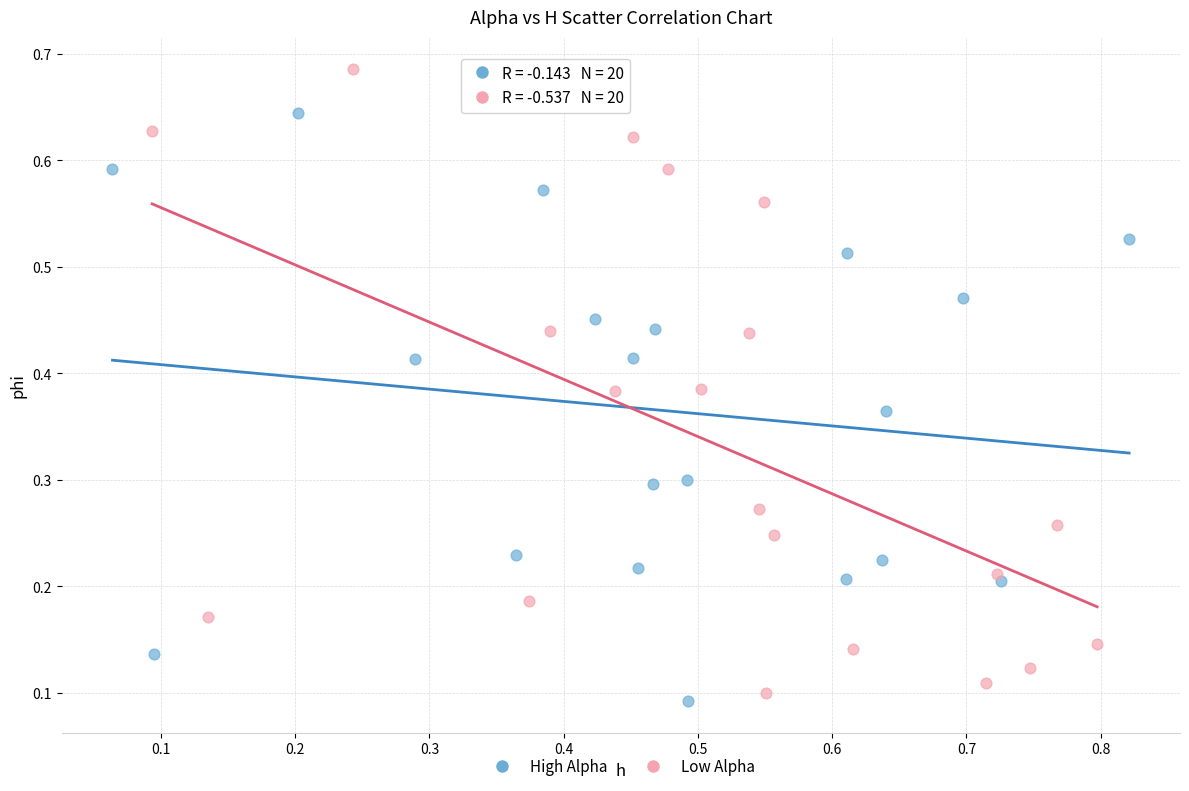

Which series contains the highest Y value?

Low Alpha